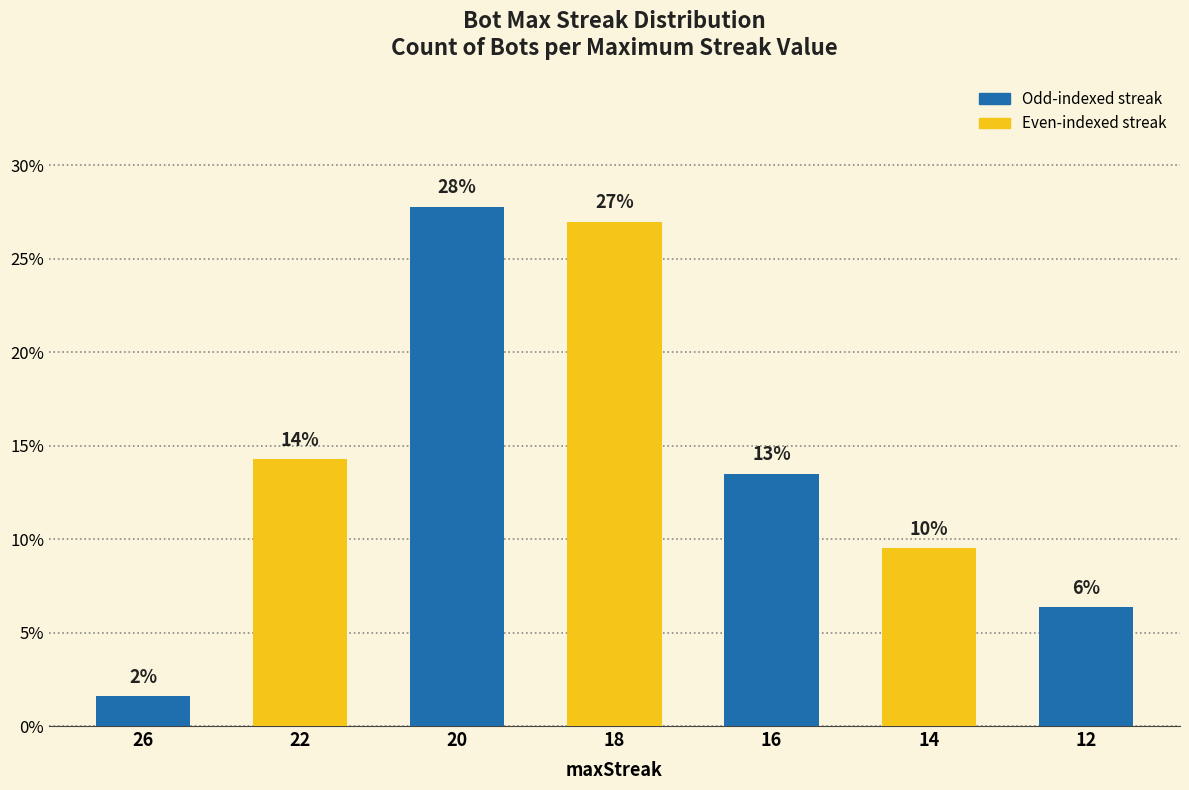

Does the chart contain any negative values?

No